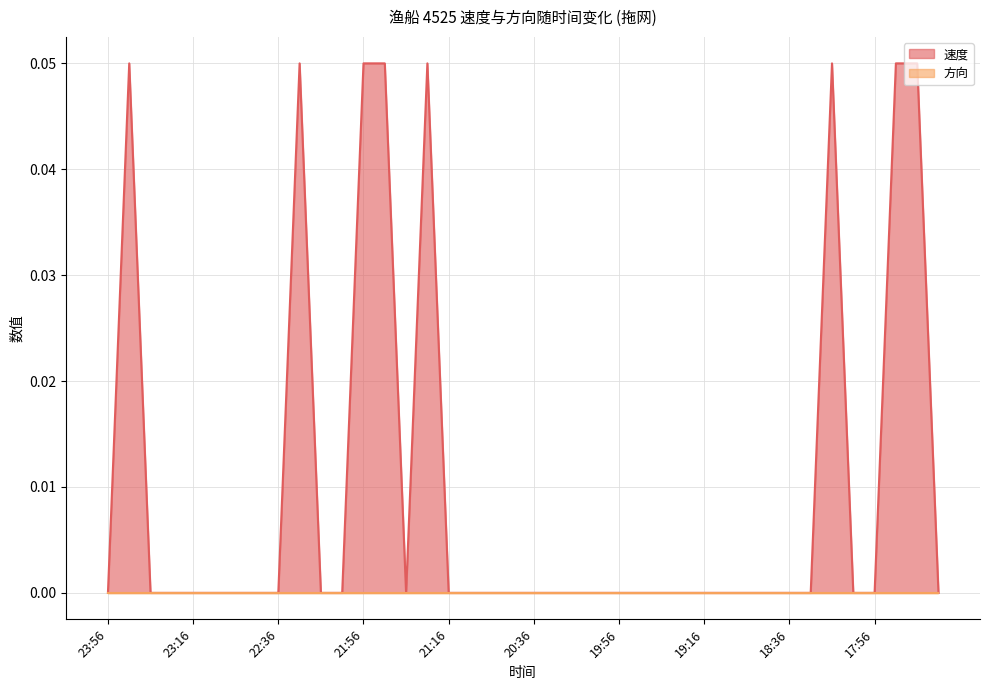

True or false: the data shows 0.0 at 21:06.

True